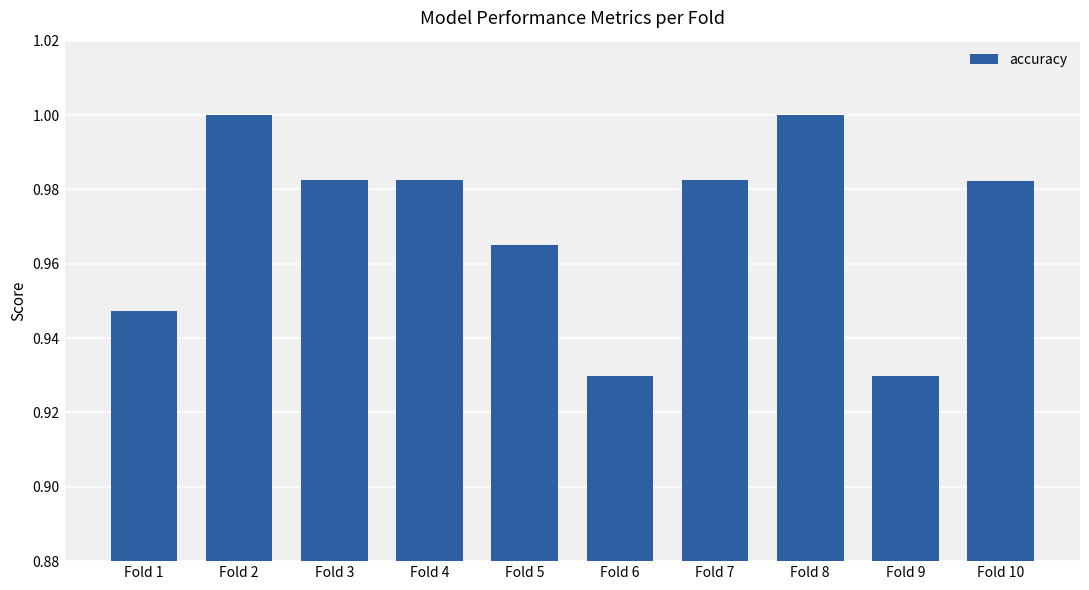

Between Fold 1 and Fold 7, which is larger?

Fold 7